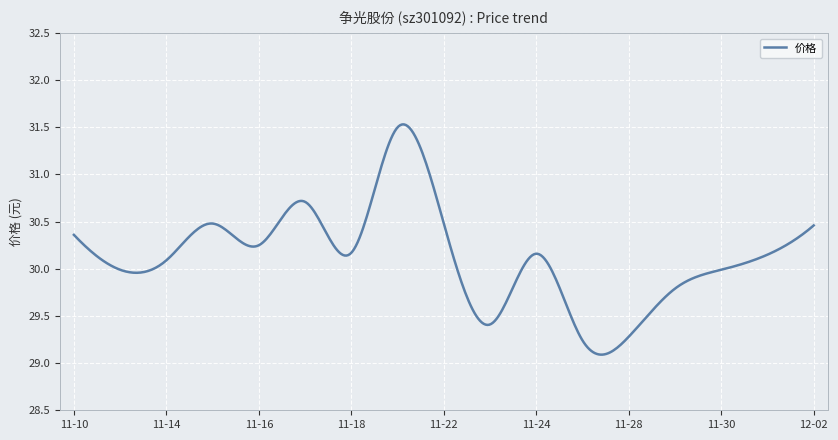

What is the difference between the maximum and minimum values?

2.4